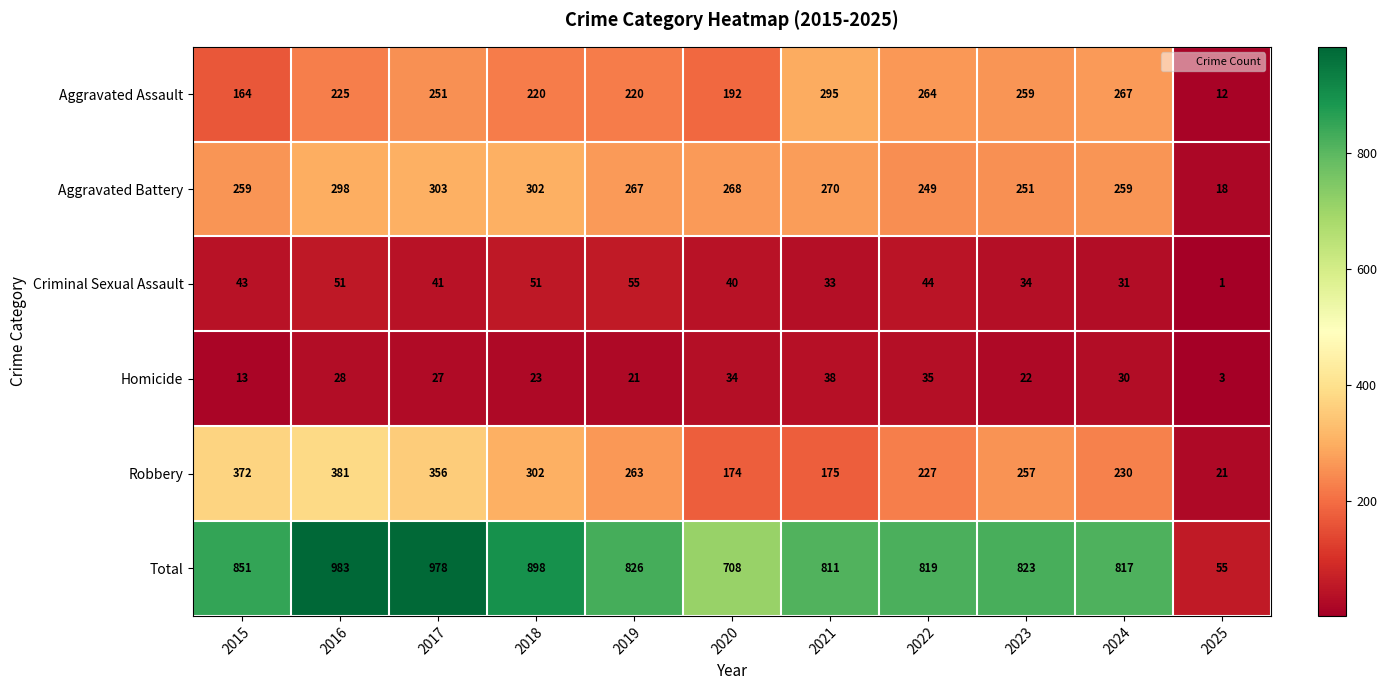

What is the difference between the highest and lowest values at 2025?

54